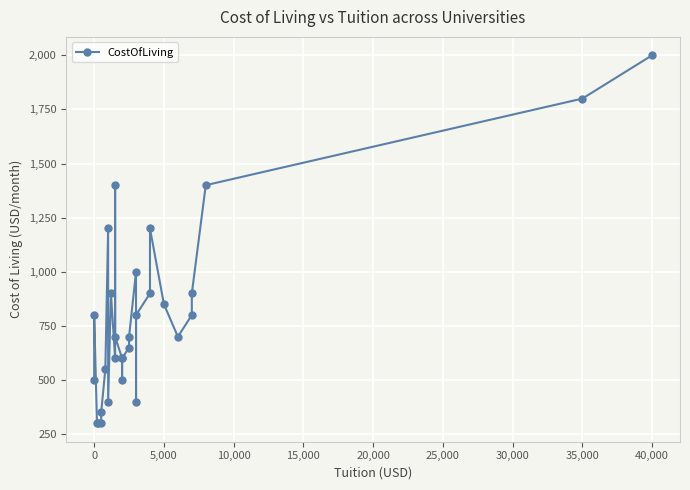

What position from the left is 23?

24